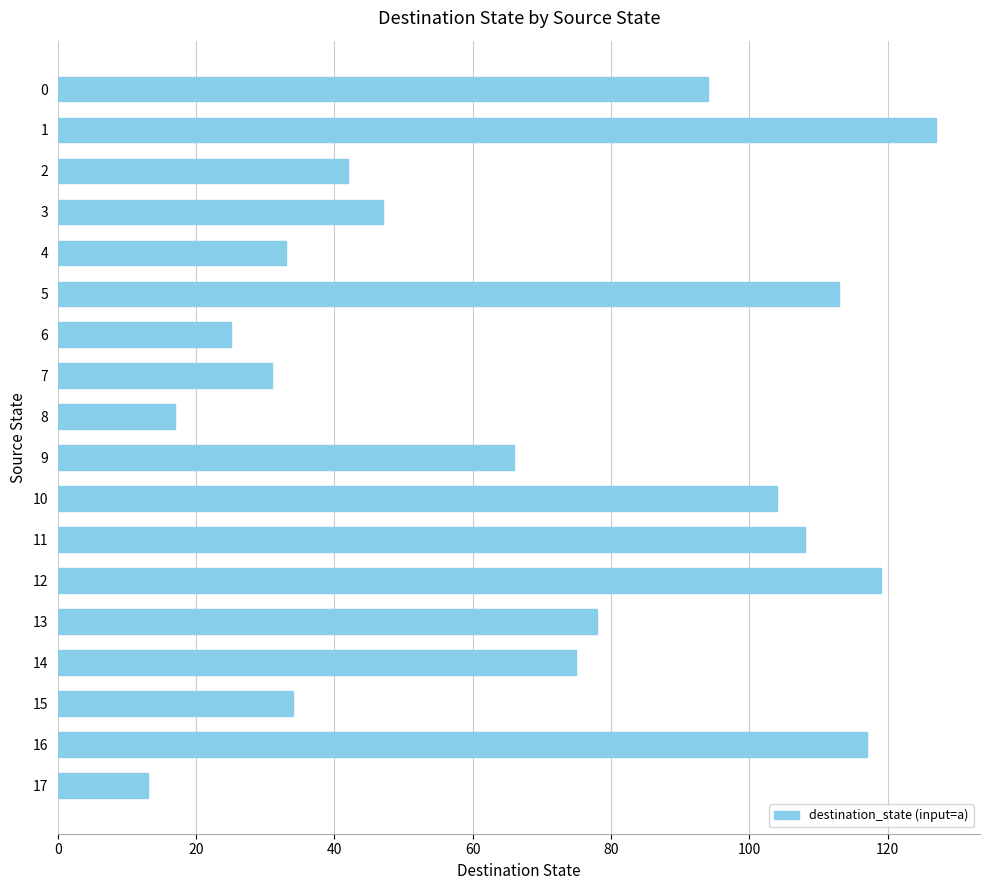

The value at 16 is 210. True or false?

False